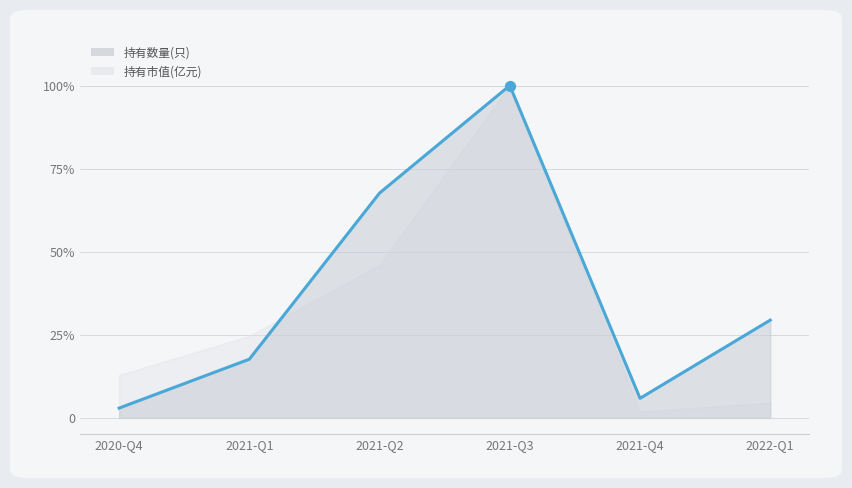

What is the change in value from 2021-Q4 to 2022-Q1?

+0.2